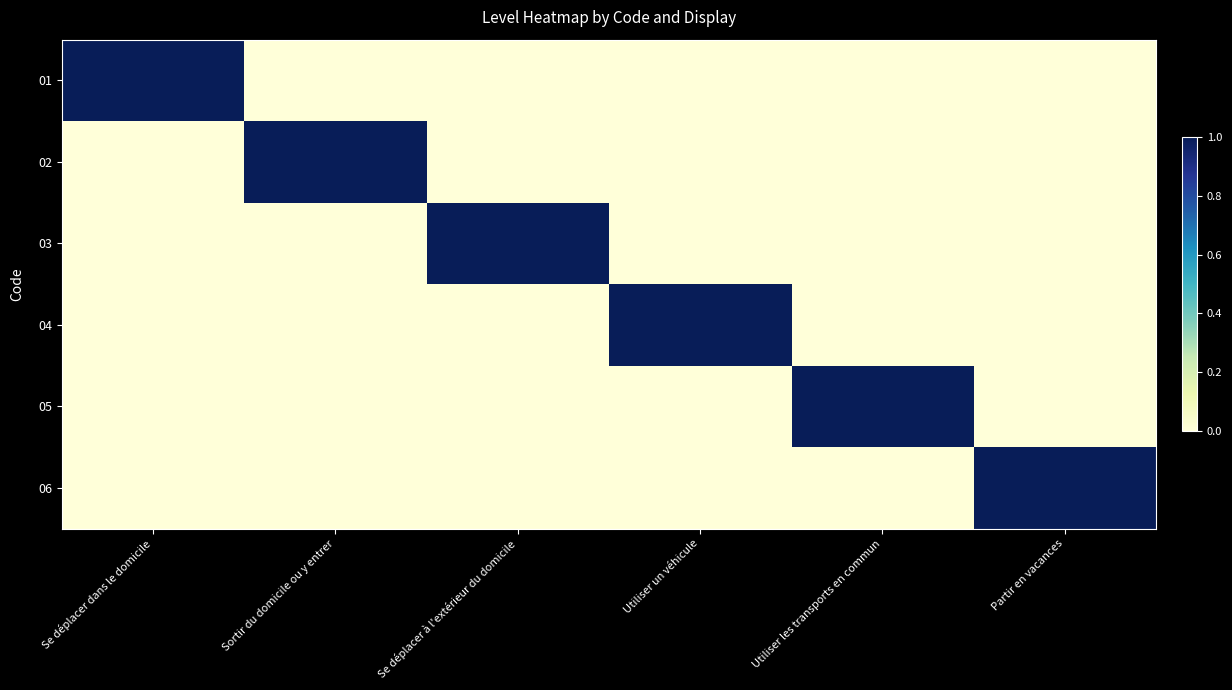

At Partir en vacances, list the series in order from largest to smallest.

06, 01, 02, 03, 04, 05